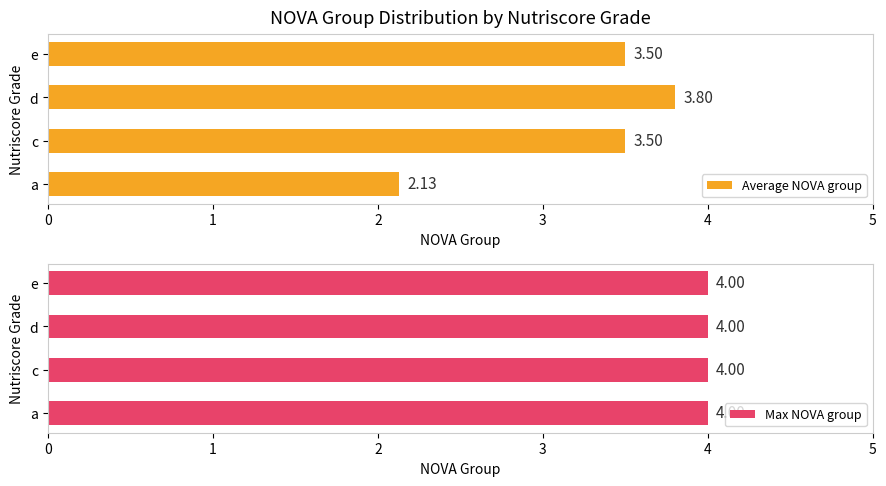

Is it true that Average NOVA group equals 3.8 at d?

True